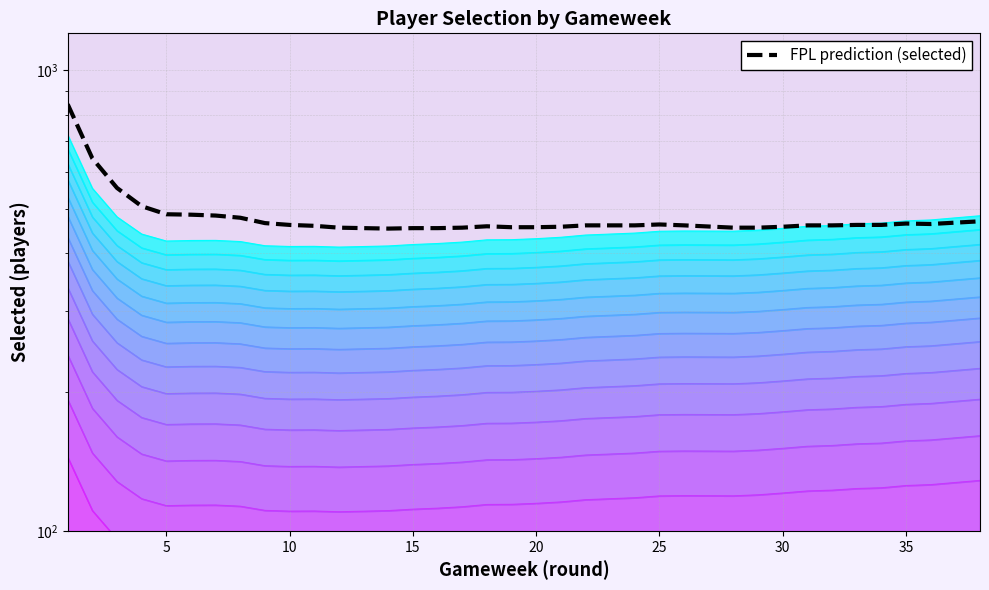

What is the average value?

480.1